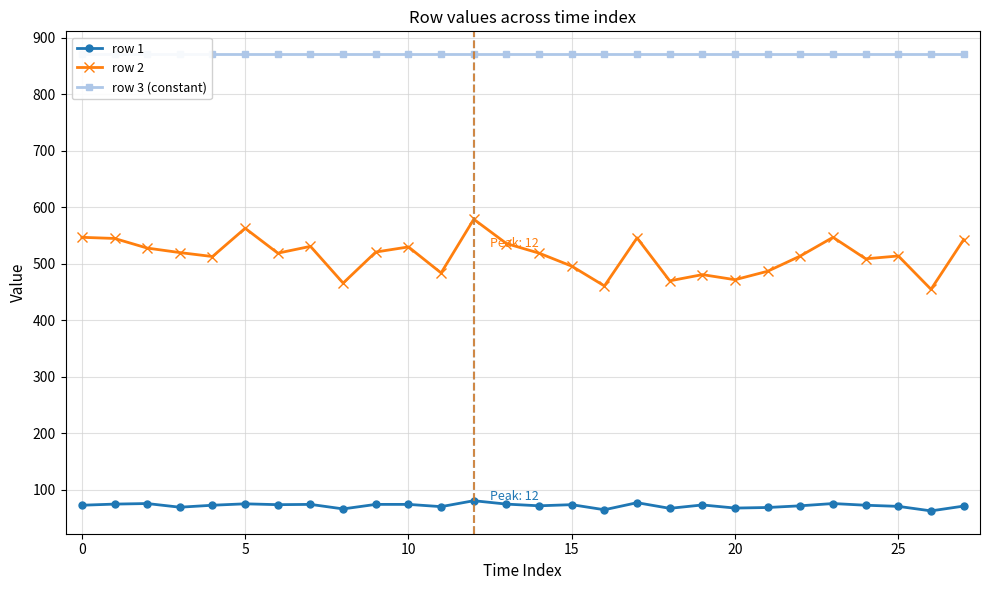

What is the label of the 6th point from the right?

22